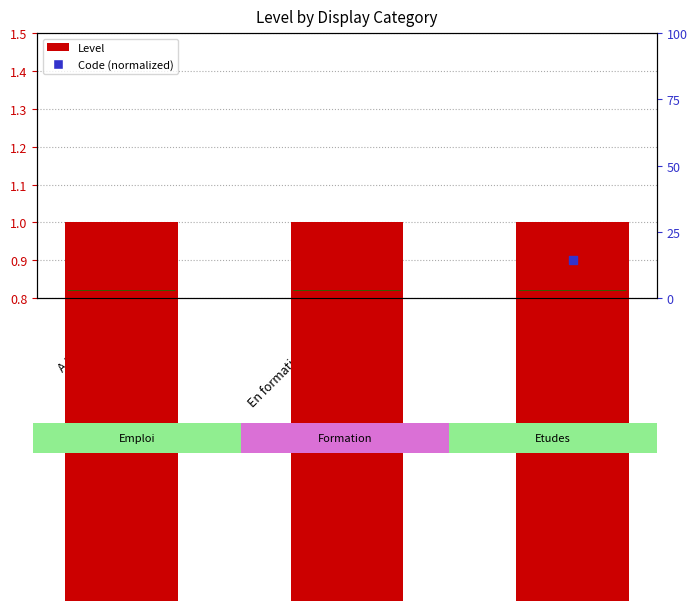

At how many categories does at least one series exceed 0?

3